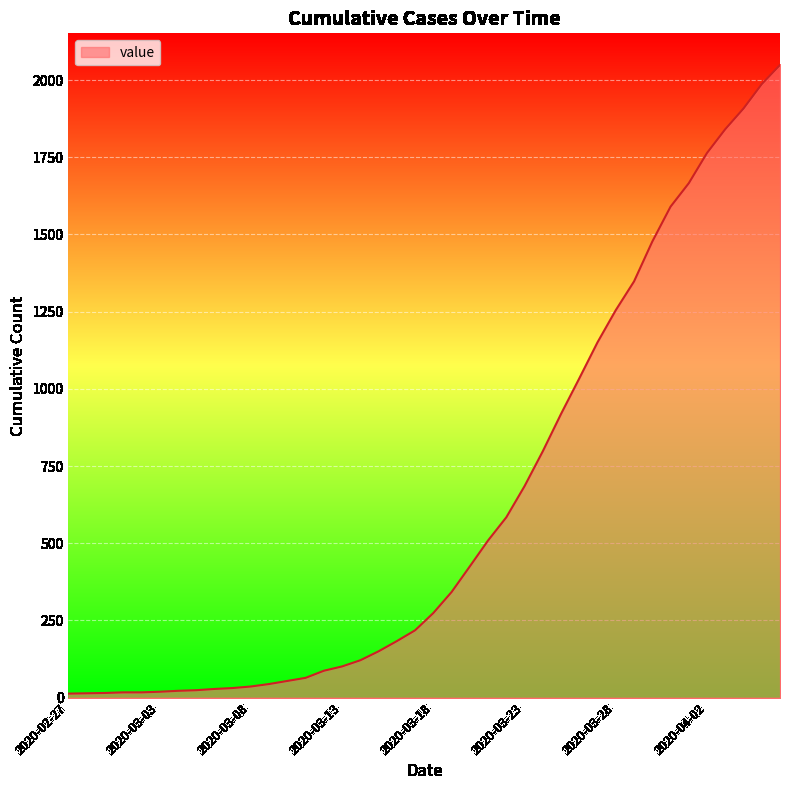

What is the greatest value displayed?

2049